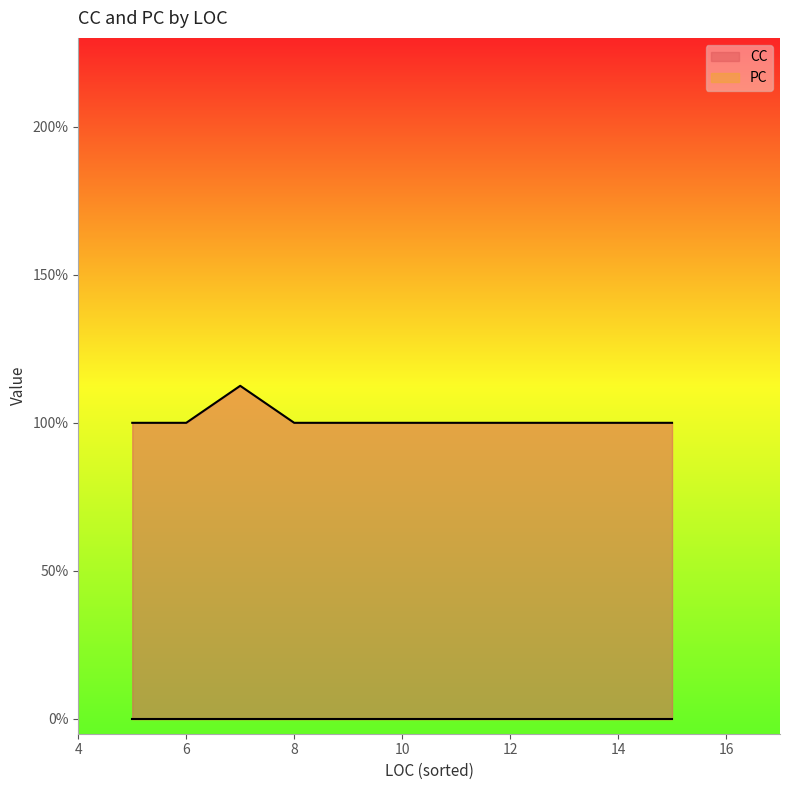

Which series has the largest total across all categories?

CC